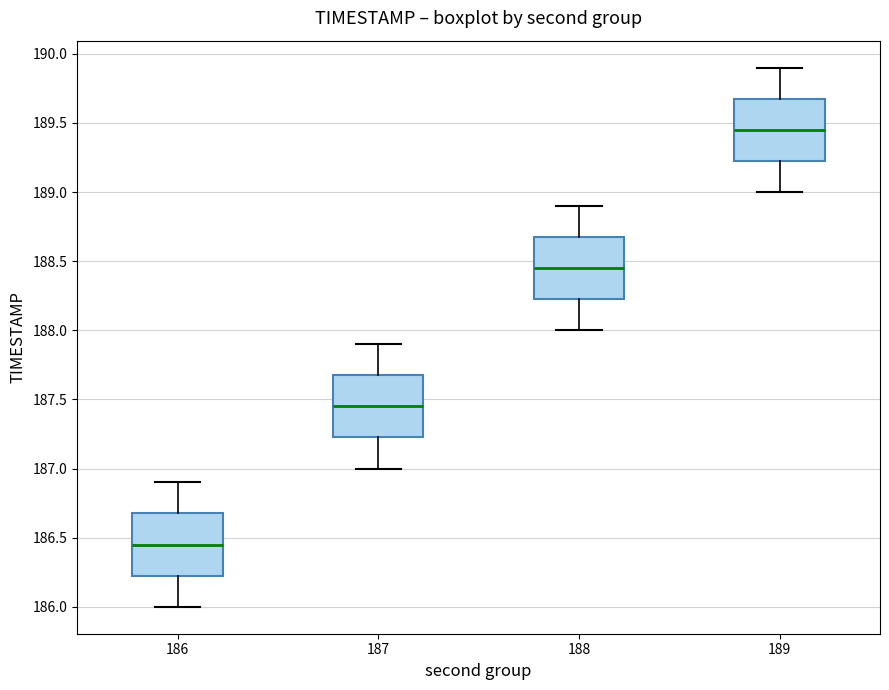

Which box has the highest median line?

189